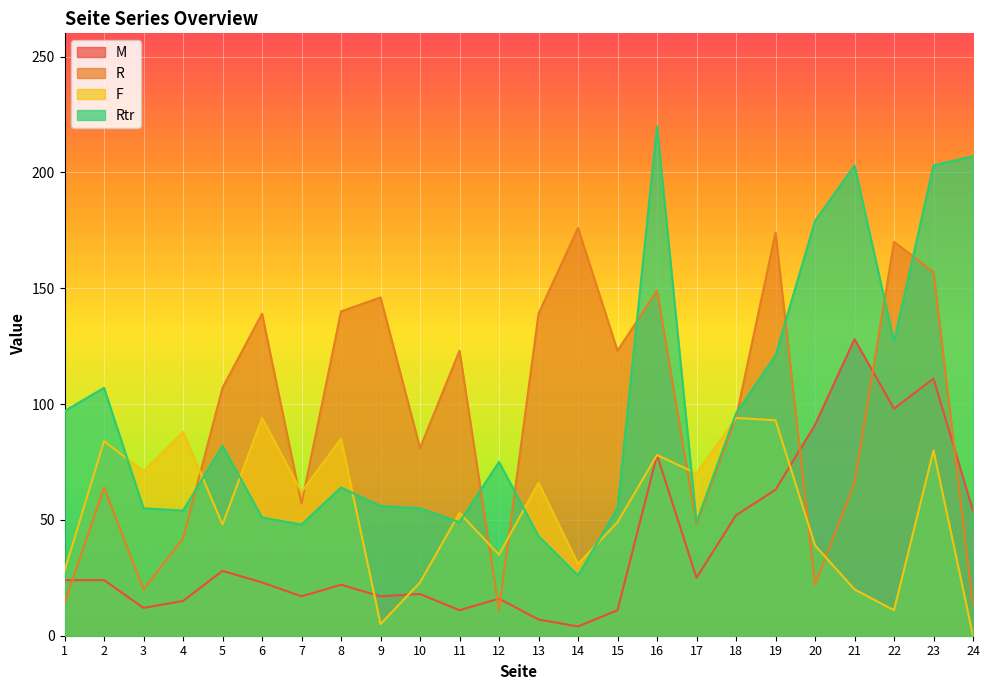

How many lines are shown in the chart?

4